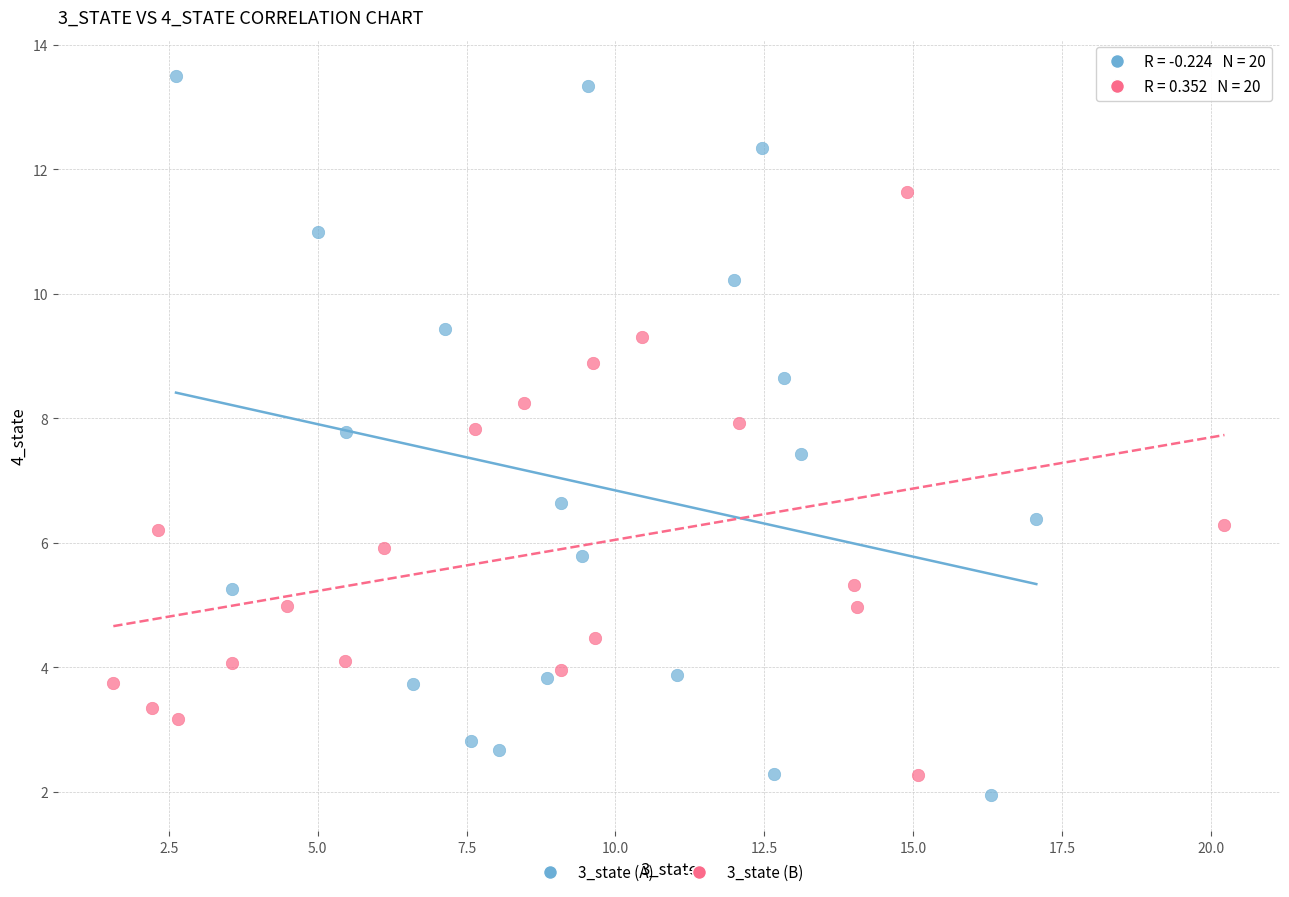

Which series has the largest Y range (max minus min)?

3_state (A)